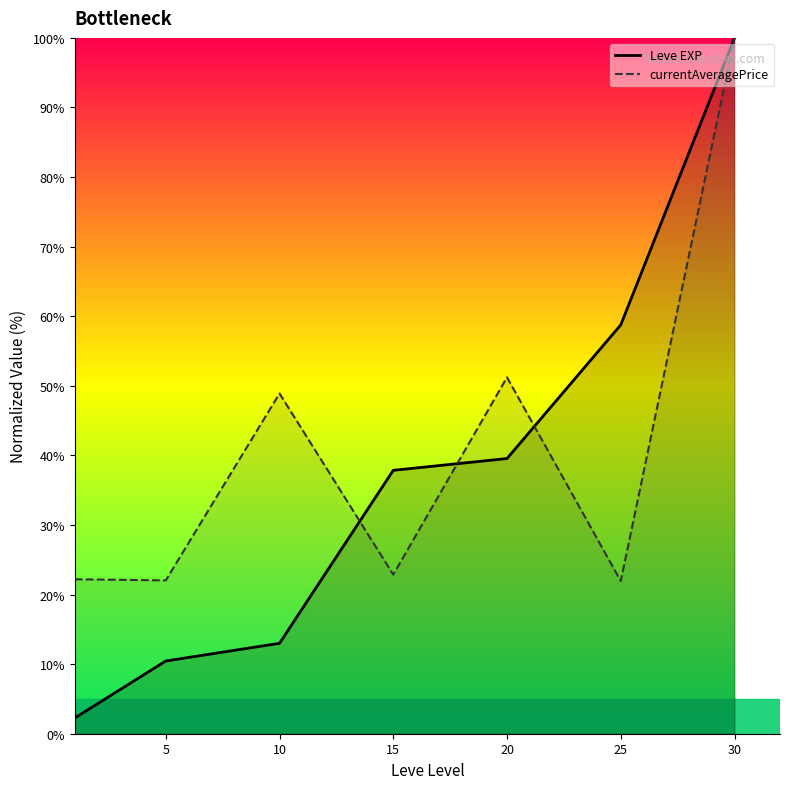

How many lines are shown in the chart?

2